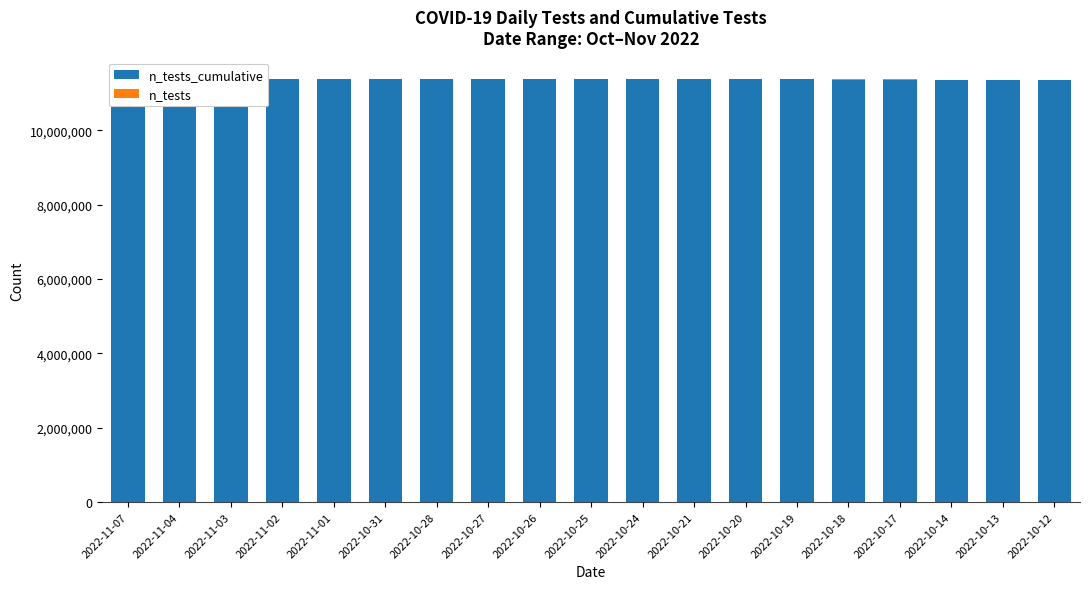

What is the sum of all n_tests_cumulative values?

216045364